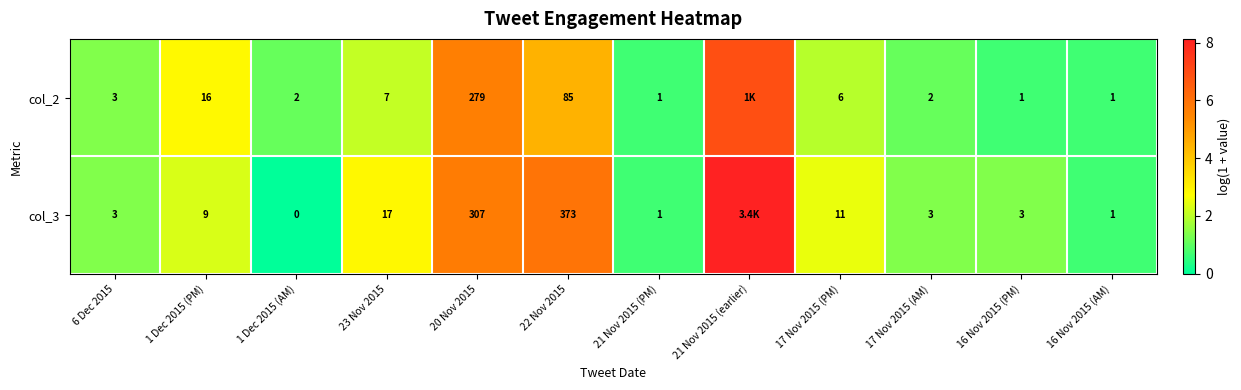

Is the value of col_2 at 16 Nov 2015 (AM) greater than the value of col_3 at 22 Nov 2015?

No